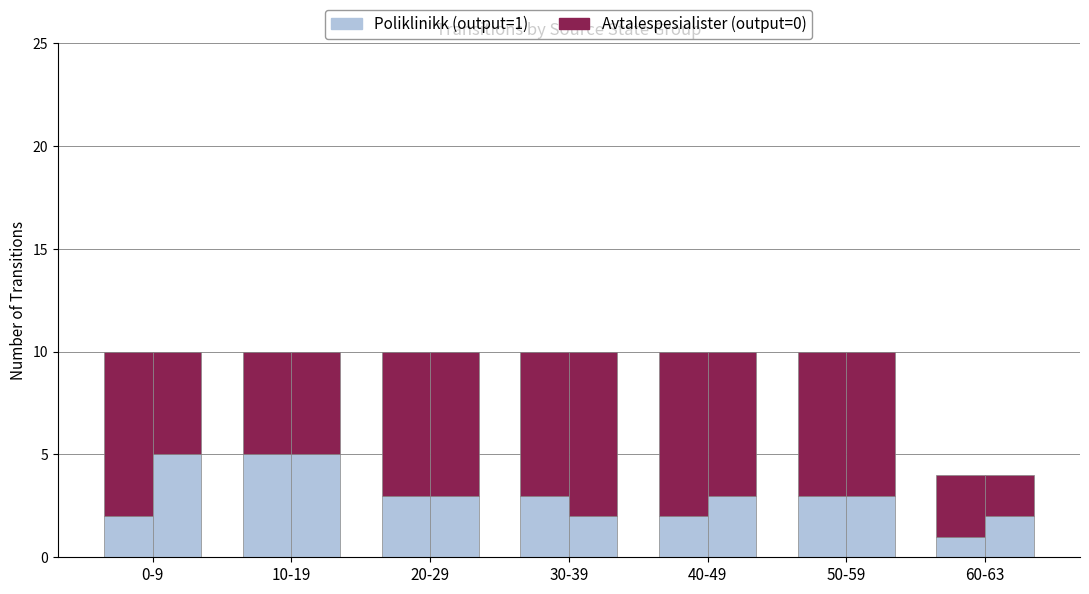

Reading left to right, extract all data points from this chart.

input_a (output=1): 0-9=2	10-19=5	20-29=3	30-39=3	40-49=2	50-59=3	60-63=1
input_a (output=0): 0-9=8	10-19=5	20-29=7	30-39=7	40-49=8	50-59=7	60-63=3
input_b (output=1): 0-9=5	10-19=5	20-29=3	30-39=2	40-49=3	50-59=3	60-63=2
input_b (output=0): 0-9=5	10-19=5	20-29=7	30-39=8	40-49=7	50-59=7	60-63=2